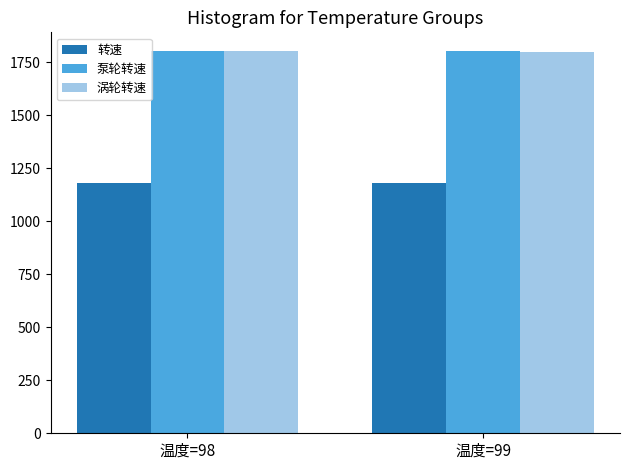

What is the sum of the 转速 values at 温度=98 and 温度=99?

2361.9